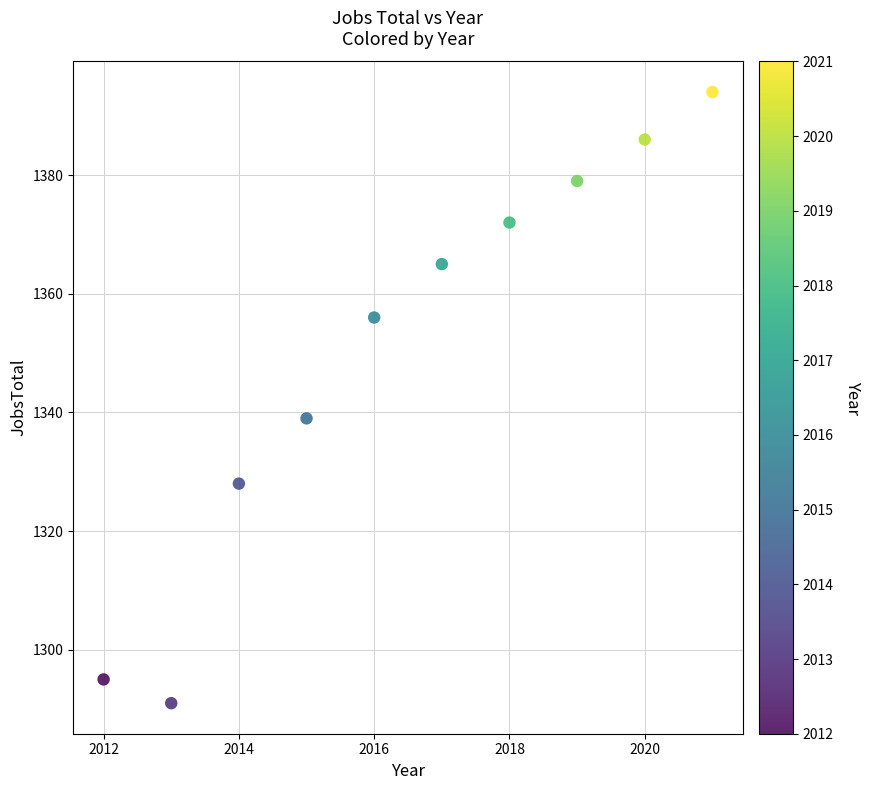

What Y value in the scatter plot is closest to 1342?

1339